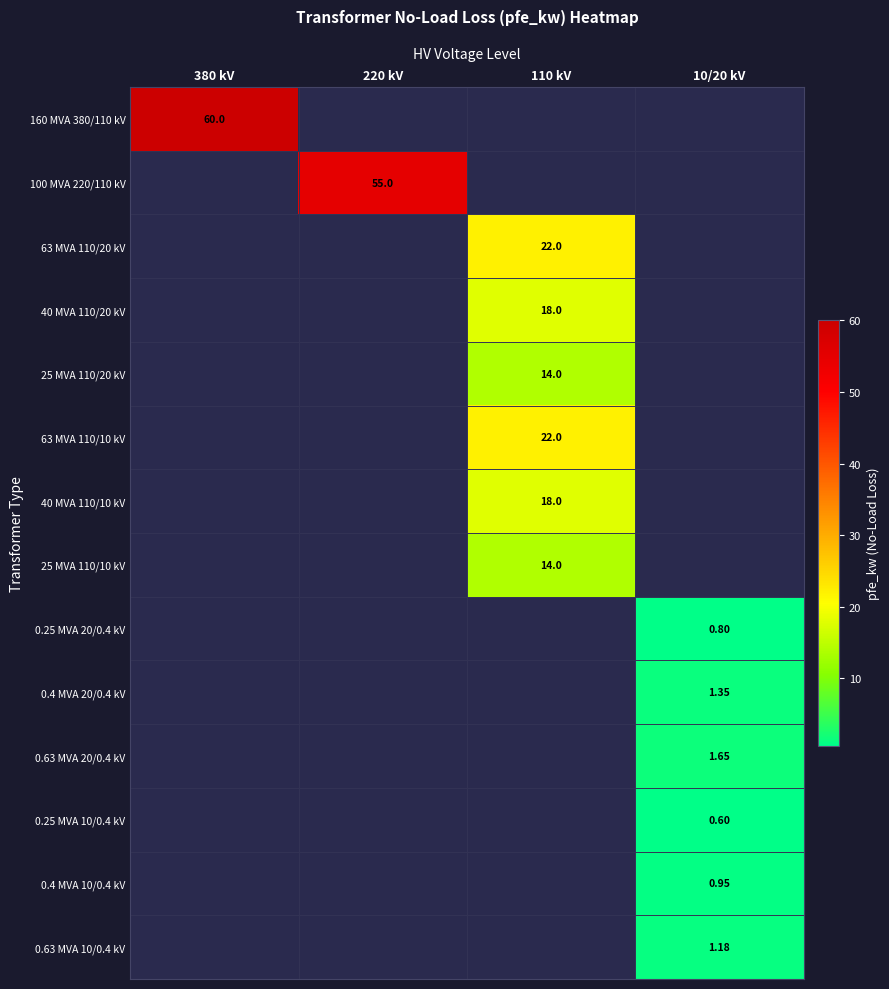

The value of 0.63 MVA 20/0.4 kV at 10/20 kV is 2.2. True or false?

False